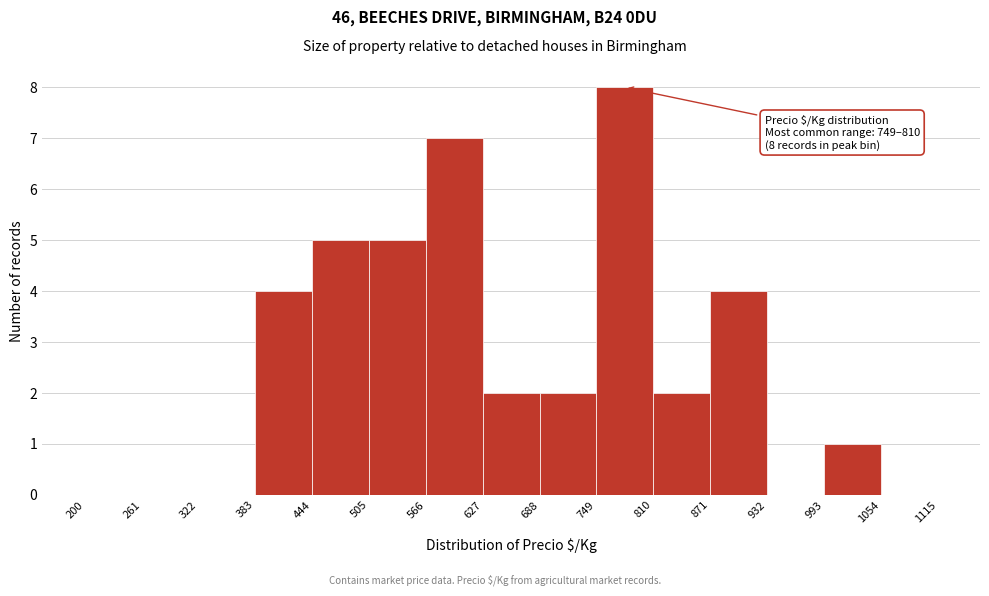

Over which range of the x-axis is the bar tallest?

749 to 810